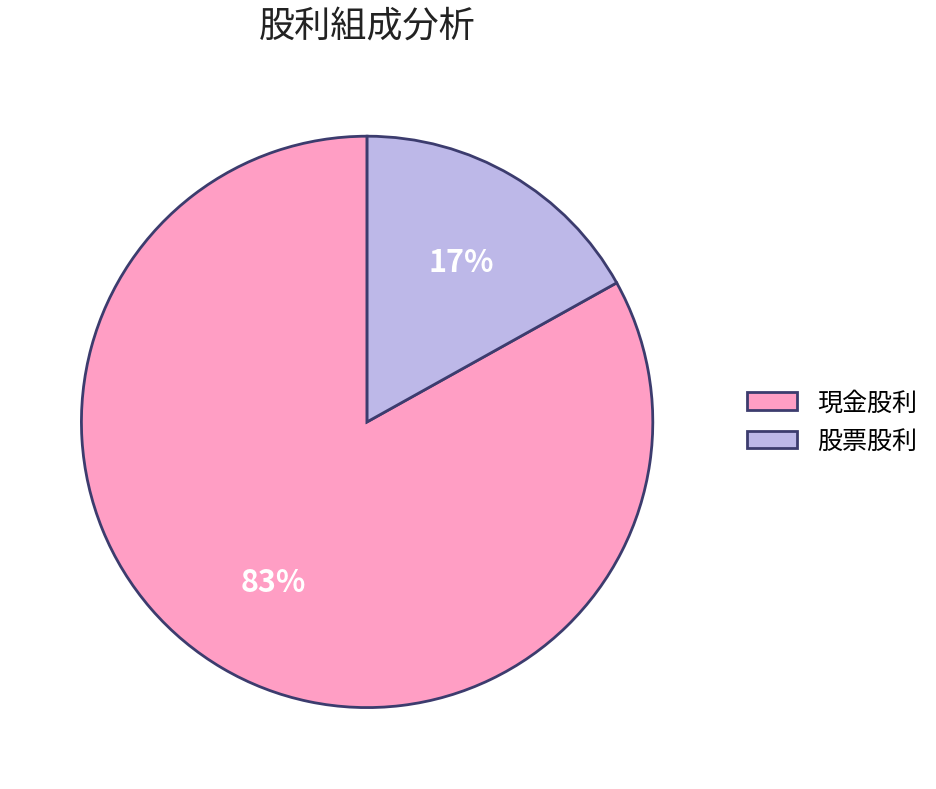

Which slice is the largest?

現金股利